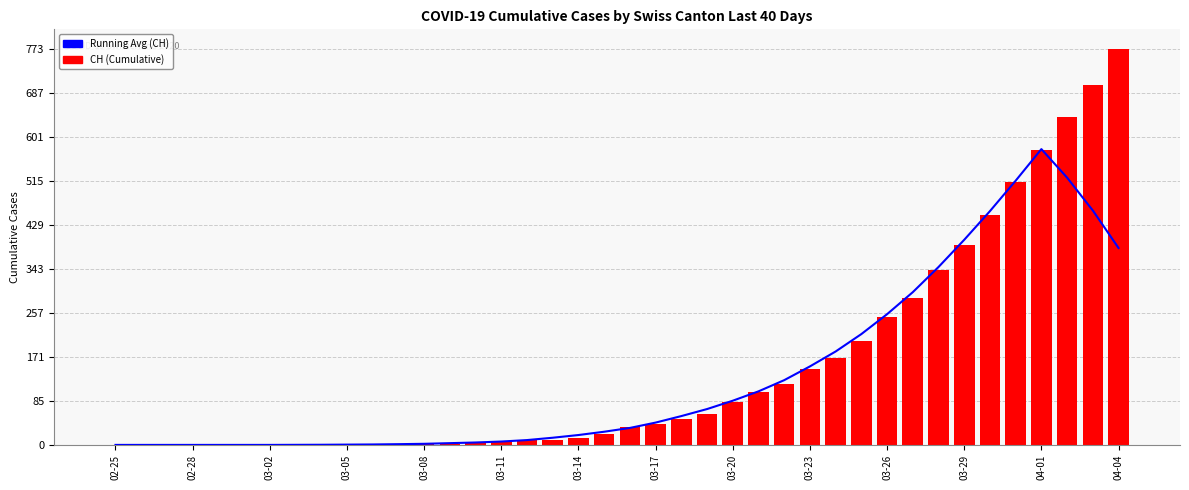

How many data points in Running Avg (CH) are less than 33?

20